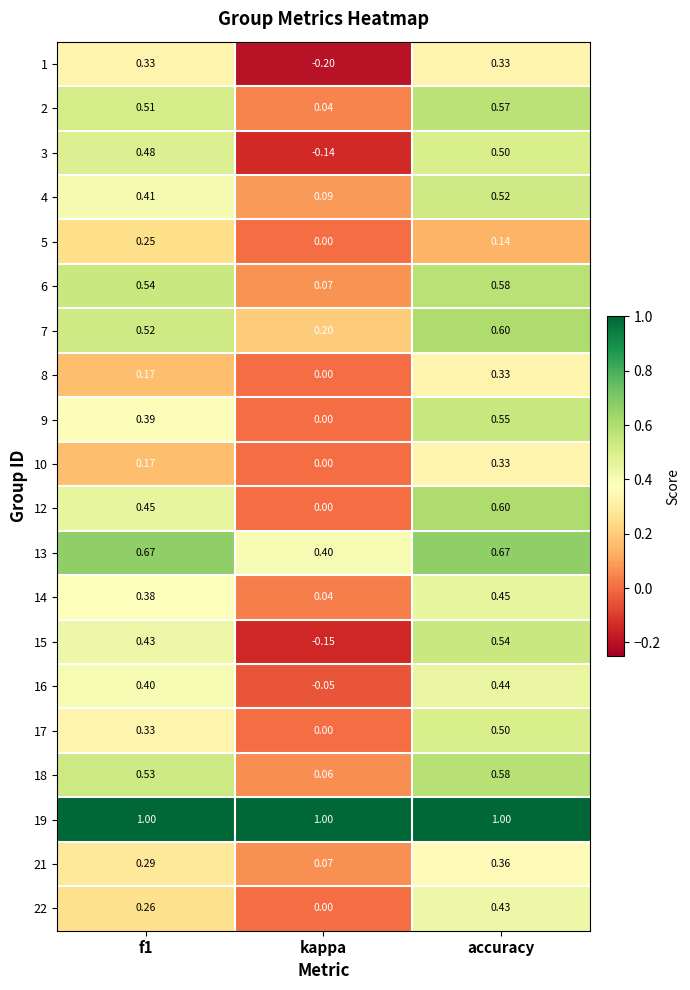

At how many categories does at least one series exceed 0?

3